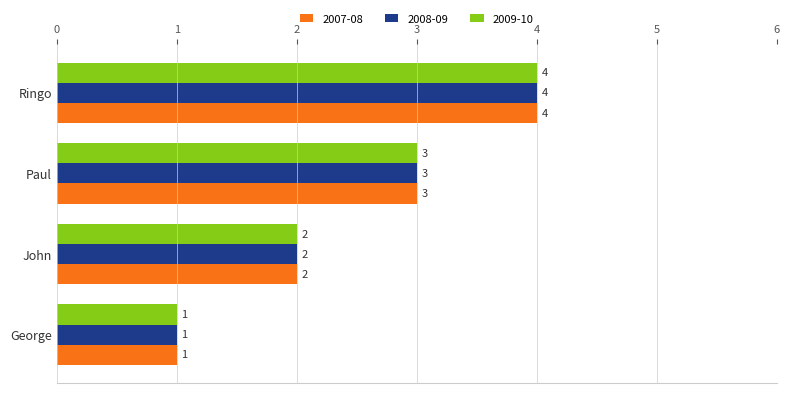

What is the minimum value for 2008-09?

1